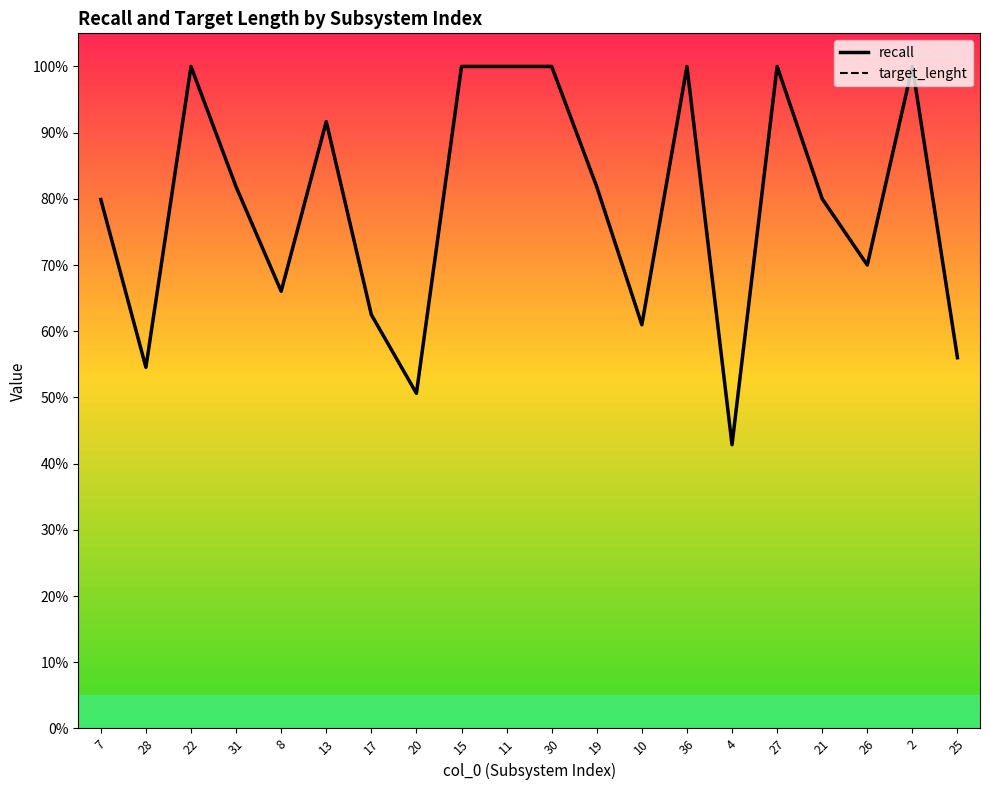

True or false: recall and target_lenght cross at least once.

False